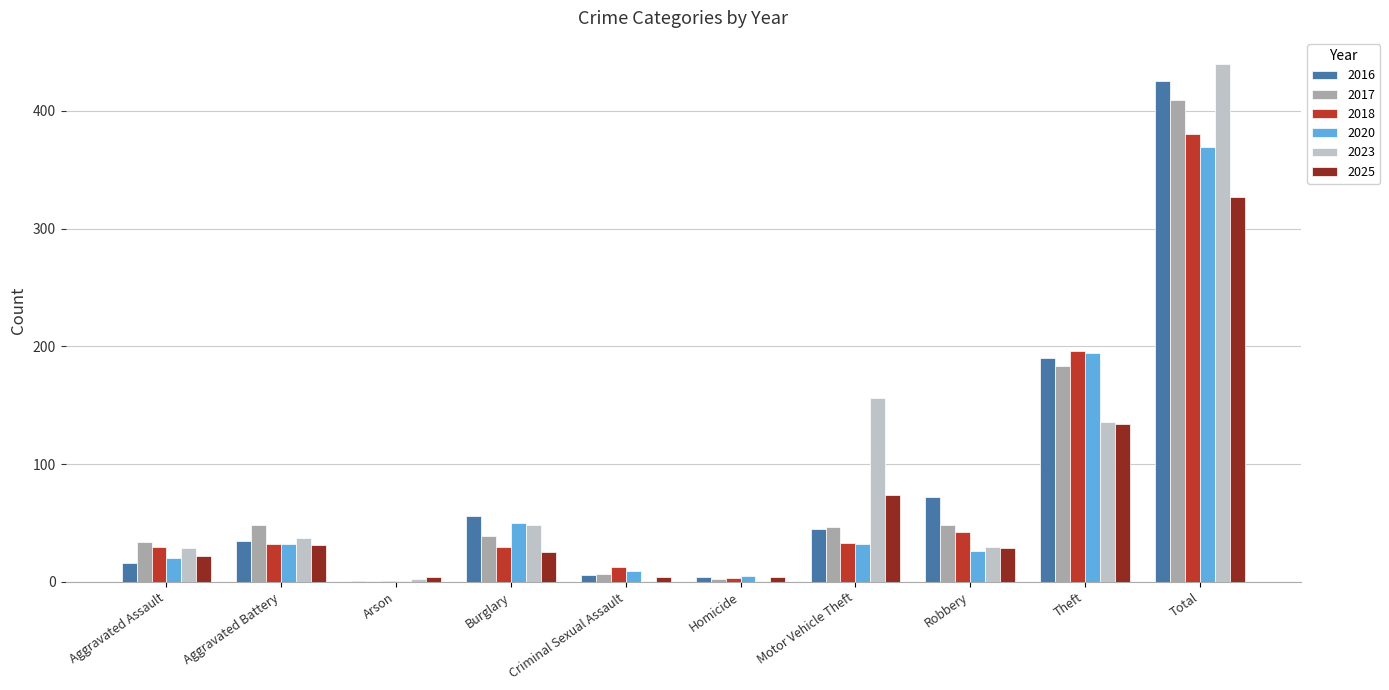

Is it true that 2018 equals 30 at Aggravated Assault?

True